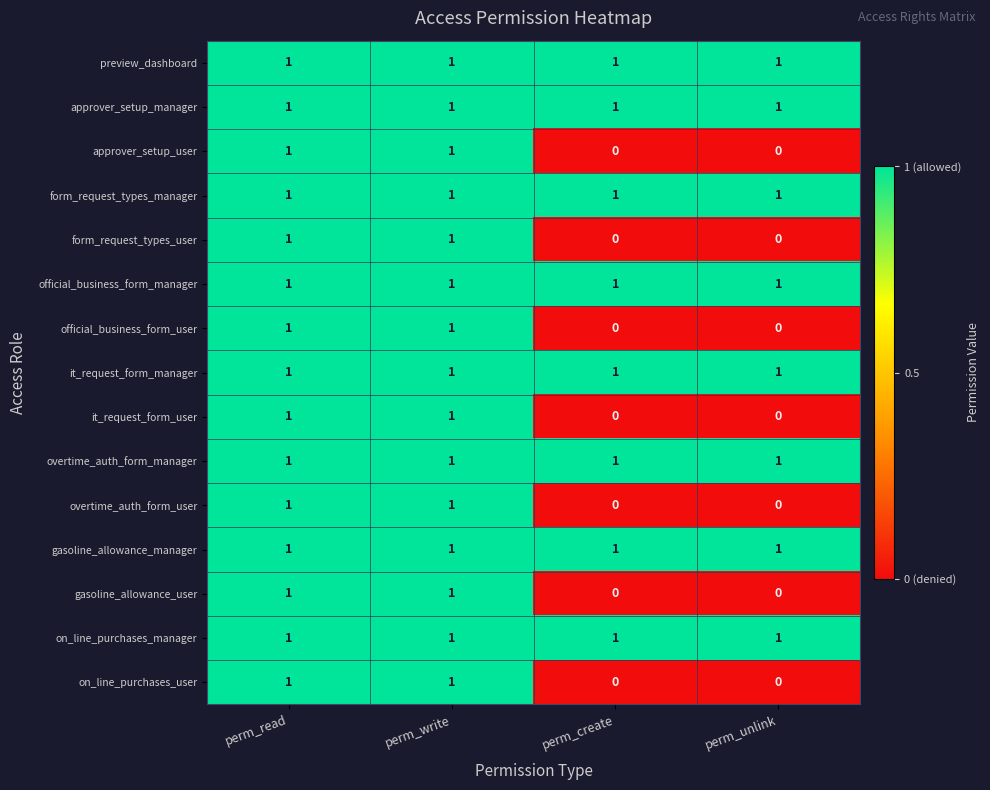

Is it true that it_request_form_user equals 0 at perm_read?

False